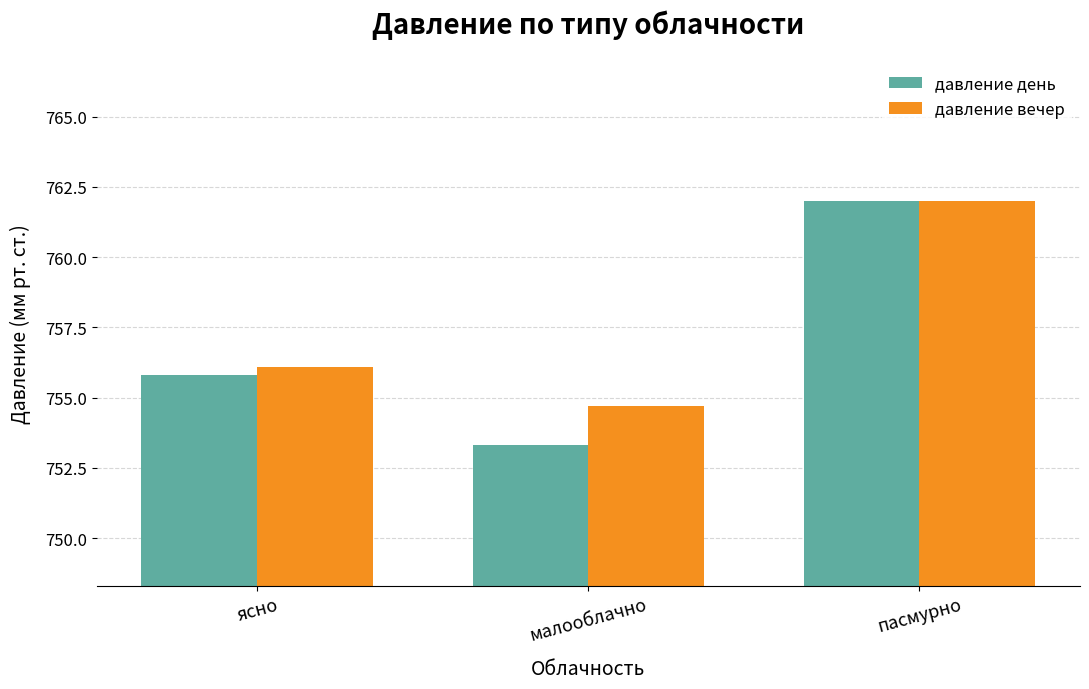

At how many categories does at least one series exceed 757?

1